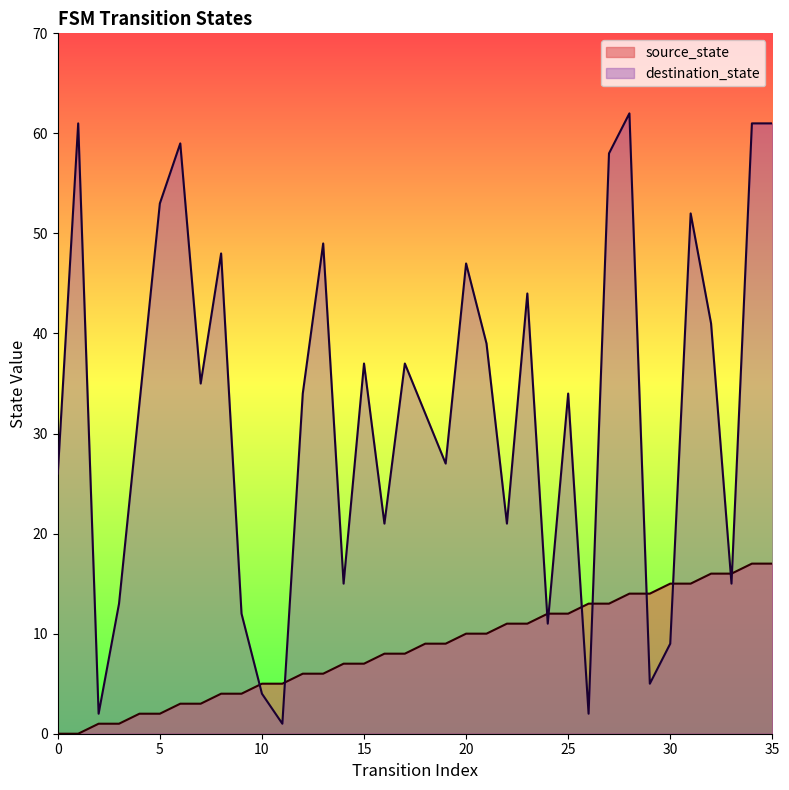

How many times do source_state and destination_state cross each other?

10